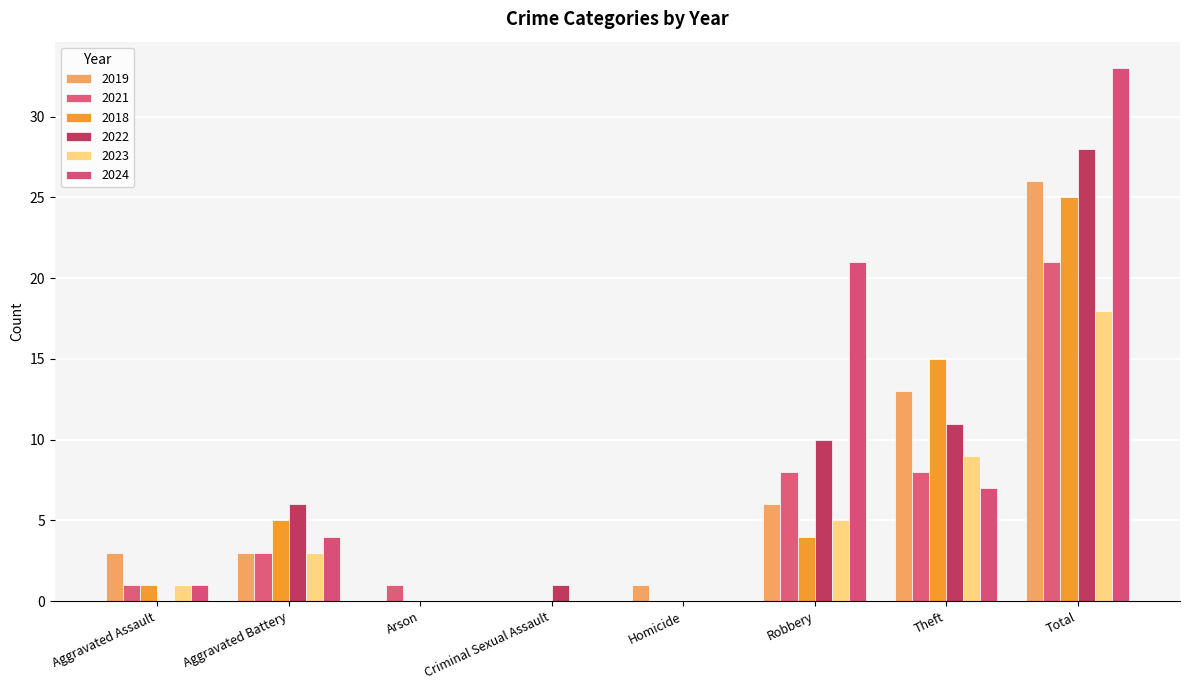

Reading right to left, transcribe all the data shown in this chart.

2019: Total=26	Theft=13	Robbery=6	Homicide=1	Criminal Sexual Assault=0	Arson=0	Aggravated Battery=3	Aggravated Assault=3
2021: Total=21	Theft=8	Robbery=8	Homicide=0	Criminal Sexual Assault=0	Arson=1	Aggravated Battery=3	Aggravated Assault=1
2018: Total=25	Theft=15	Robbery=4	Homicide=0	Criminal Sexual Assault=0	Arson=0	Aggravated Battery=5	Aggravated Assault=1
2022: Total=28	Theft=11	Robbery=10	Homicide=0	Criminal Sexual Assault=1	Arson=0	Aggravated Battery=6	Aggravated Assault=0
2023: Total=18	Theft=9	Robbery=5	Homicide=0	Criminal Sexual Assault=0	Arson=0	Aggravated Battery=3	Aggravated Assault=1
2024: Total=33	Theft=7	Robbery=21	Homicide=0	Criminal Sexual Assault=0	Arson=0	Aggravated Battery=4	Aggravated Assault=1